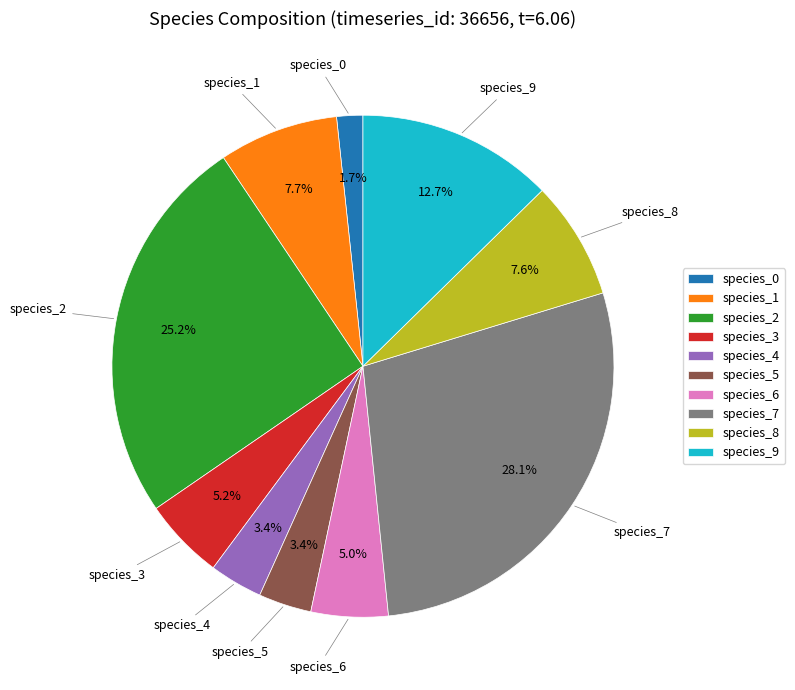

To the nearest percent, what is the difference between the largest and smallest slice percentages?

26%